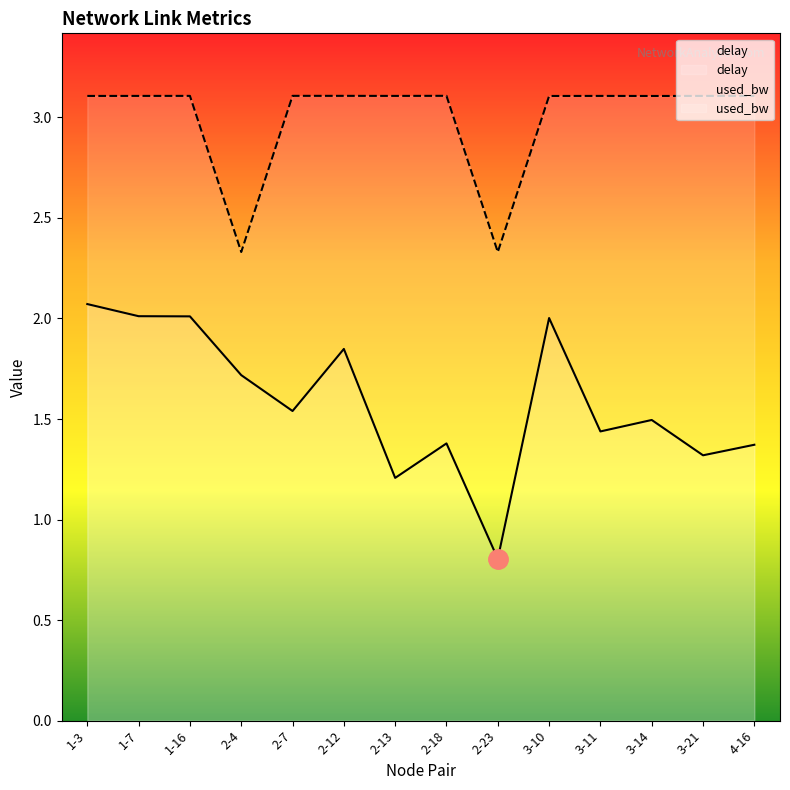

List the series in order of their overall mean, highest first.

used_bw, delay